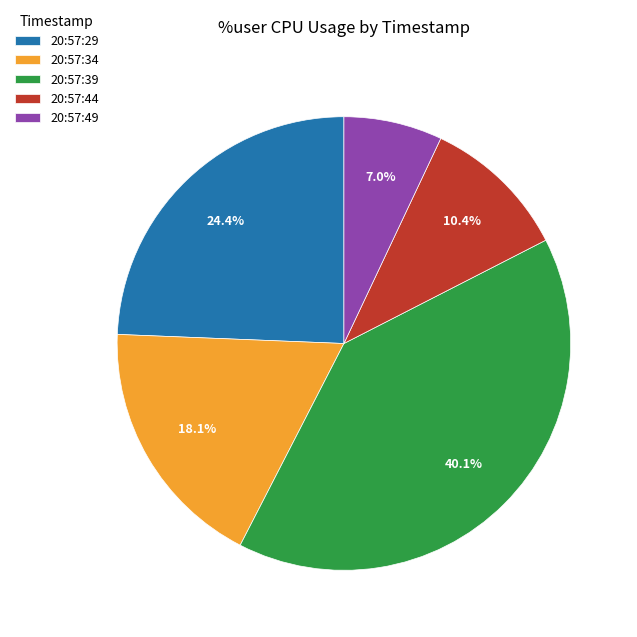

Count the number of slices in the pie.

5